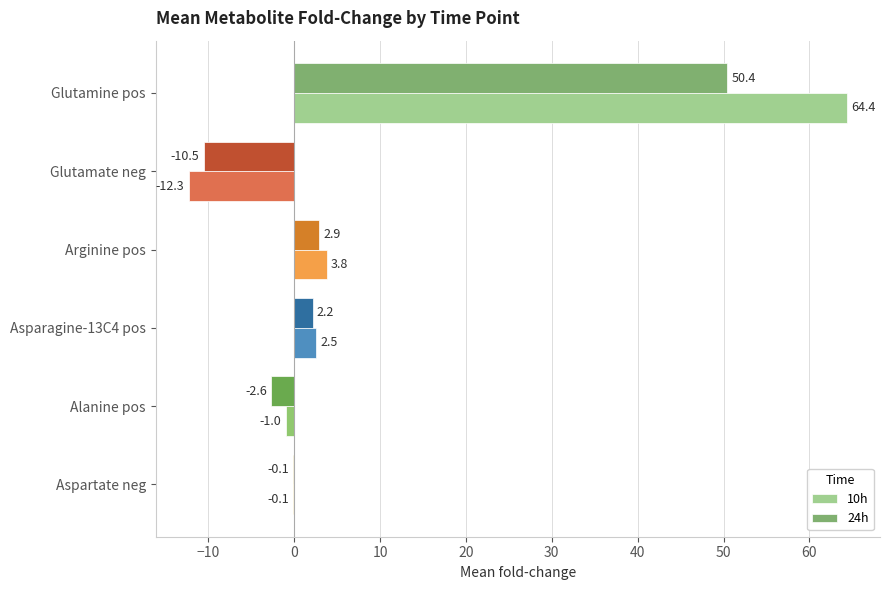

Between Arginine pos and Alanine pos, which series saw the biggest shift?

24h